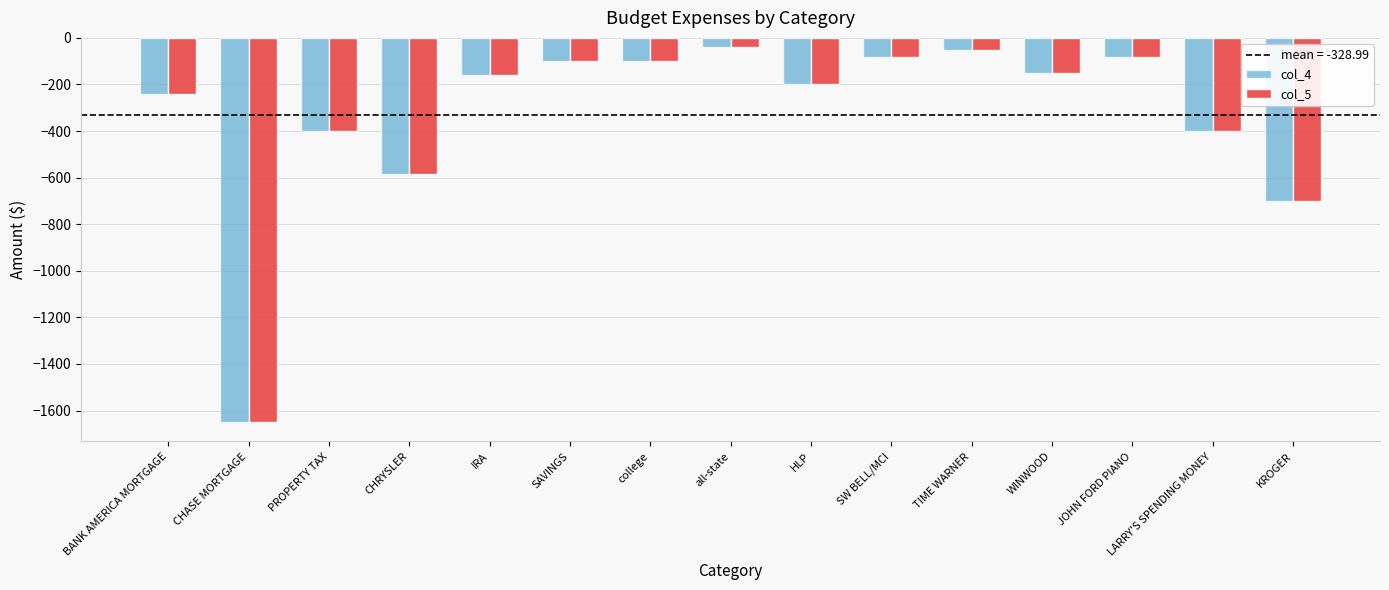

Is it true that col_4 equals -160.0 at IRA?

True